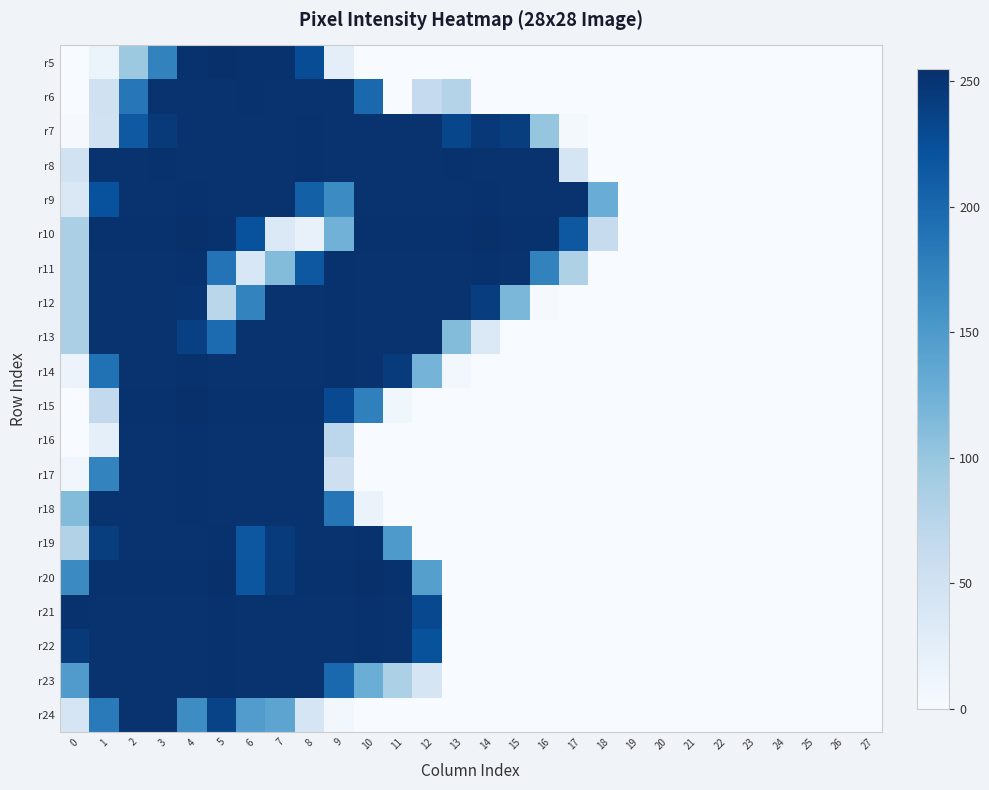

Rank the series at 12 from highest to lowest value.

r10, r7, r8, r9, r11, r12, r13, r21, r22, r20, r14, r6, r23, r5, r15, r16, r17, r18, r19, r24